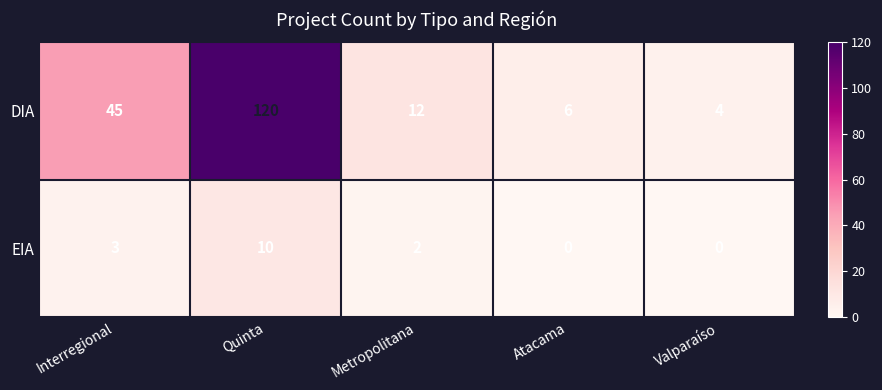

What is the spread (max minus min) of values at Atacama?

6